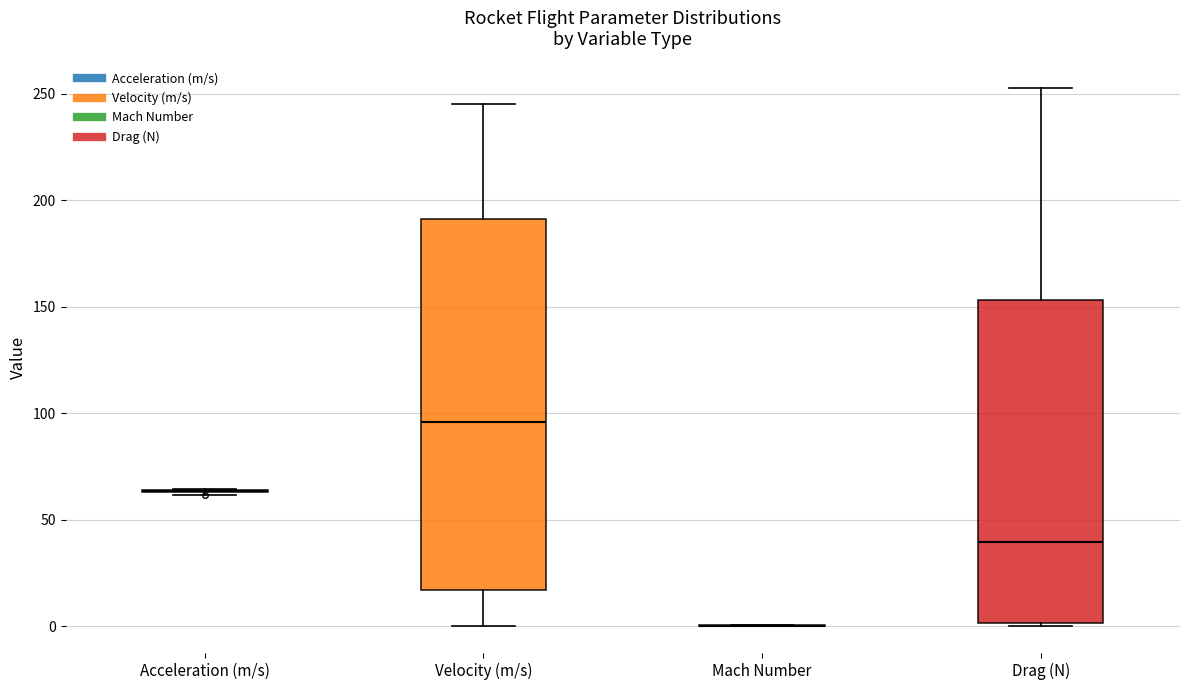

Reading left to right, transcribe this box plot: for each box, give where its median line is, the range the box spans, and where its two whiskers end, as read against the y-axis. The values are not printed on the chart, so give them approximately, as read against the axis.

Acceleration (m/s): box collapsed to a line at 65, whiskers 60 to 65
Velocity (m/s): median 95, box 15 to 190, whiskers 0 to 245
Mach Number: box collapsed to a line at 0, whiskers 0 to 0
Drag (N): median 40, box 0 to 155, whiskers 0 to 255